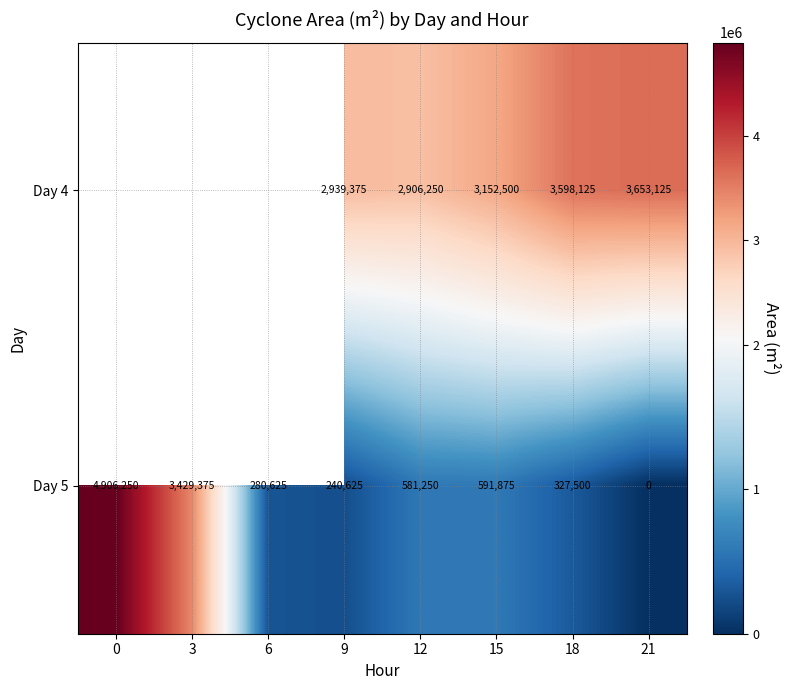

What is the sum of the Day 5 values at 12 and 9?

821875